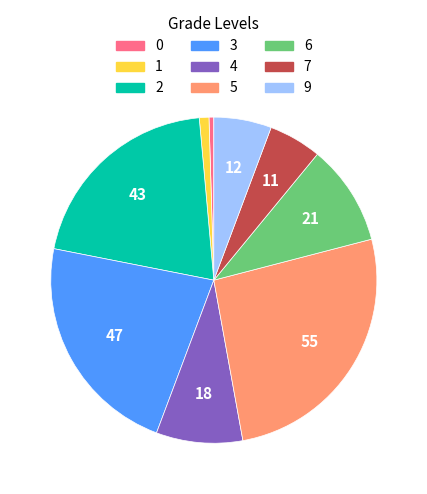

Which slice is the largest?

5